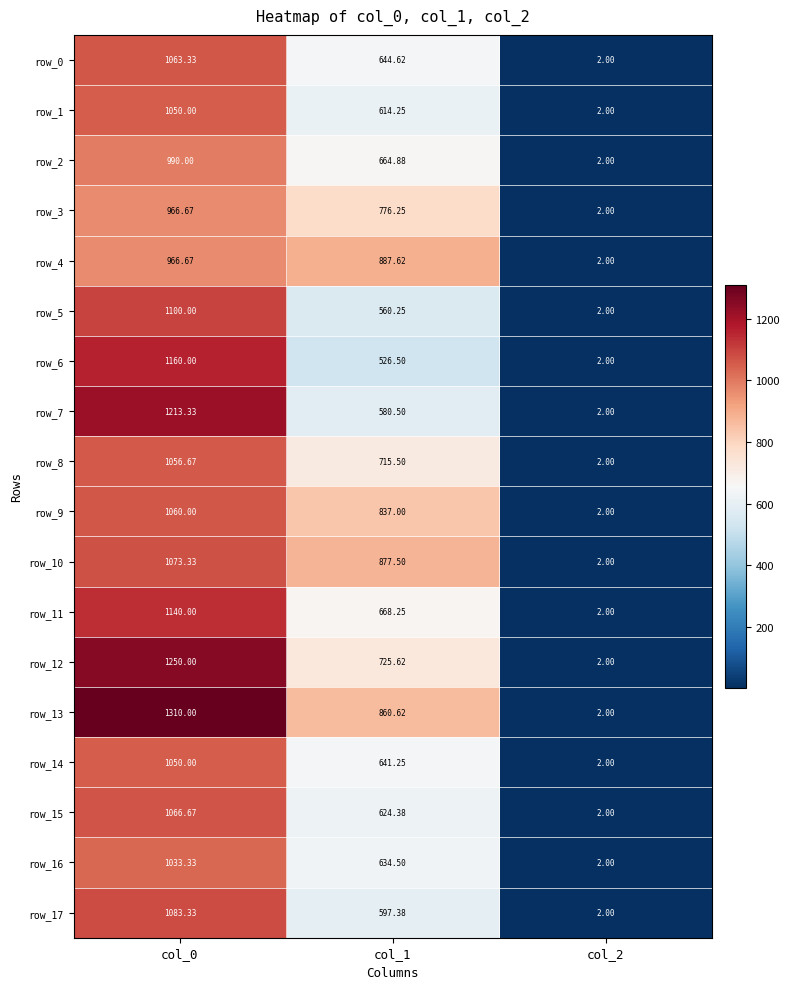

How many series are shown in this chart?

18